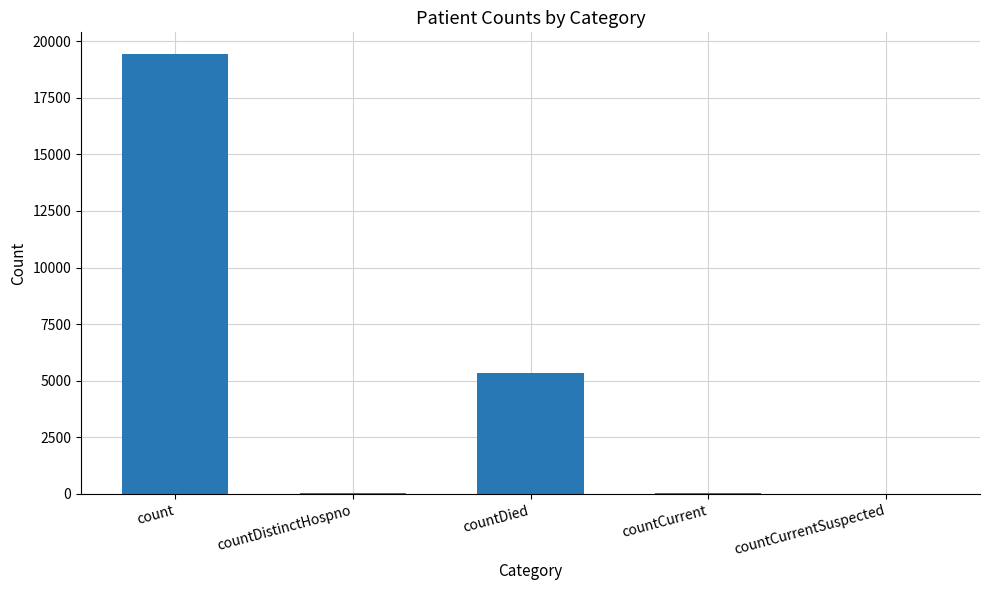

The value at countDied is 2064. True or false?

False